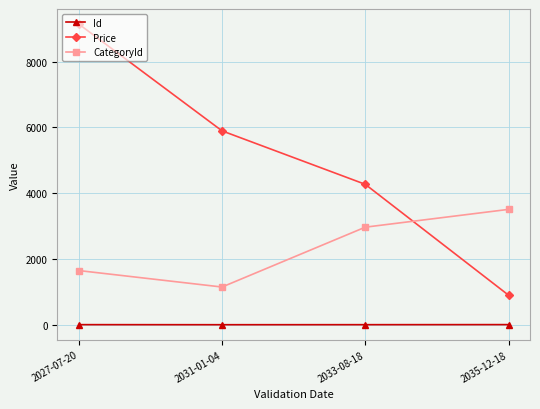

How many data points in CategoryId are less than 2967?

2